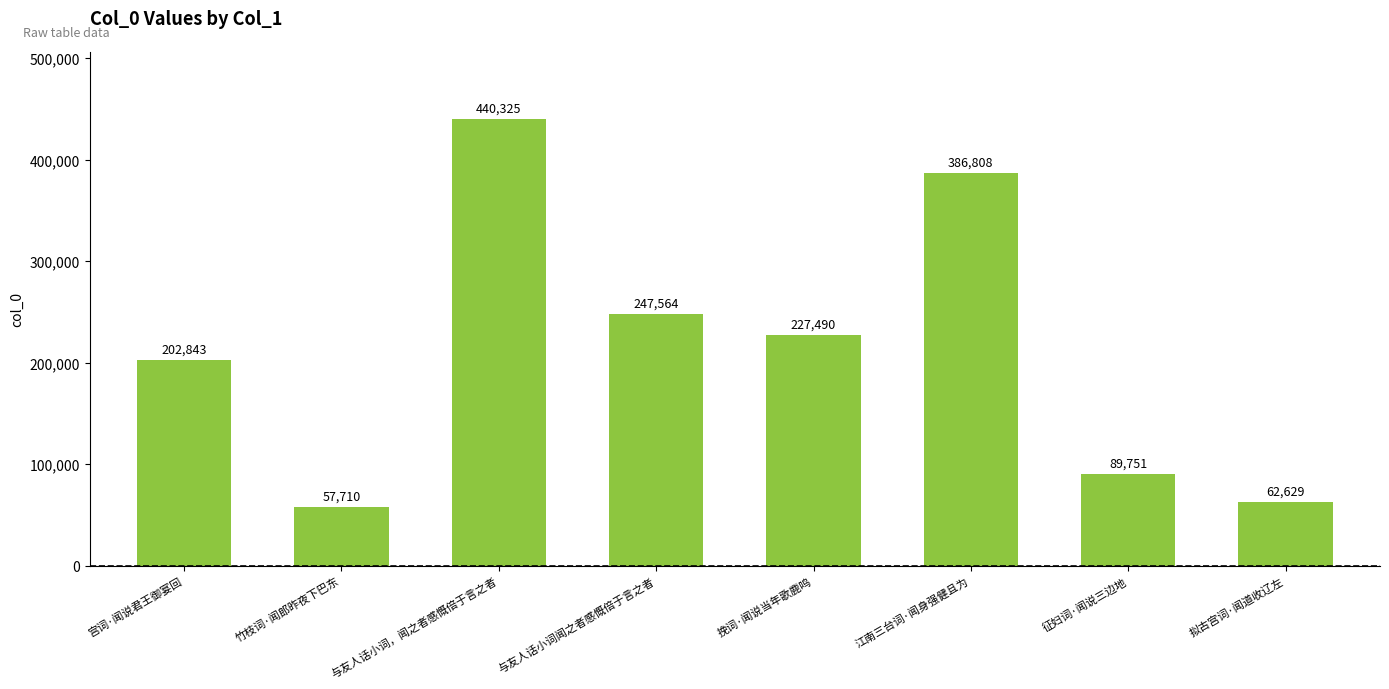

What is the maximum value shown in the chart?

440325